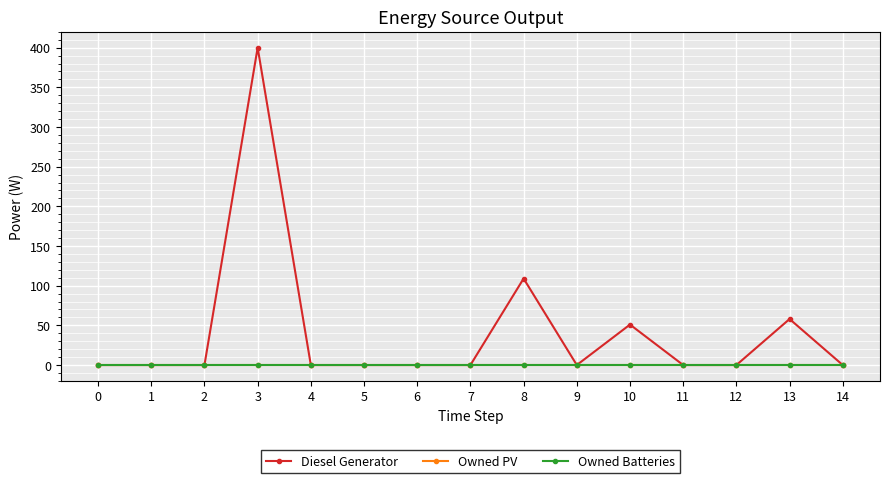

Rank the categories by Diesel Generator value from highest to lowest.

3, 8, 13, 10, 0, 1, 2, 4, 5, 6, 7, 9, 11, 12, 14